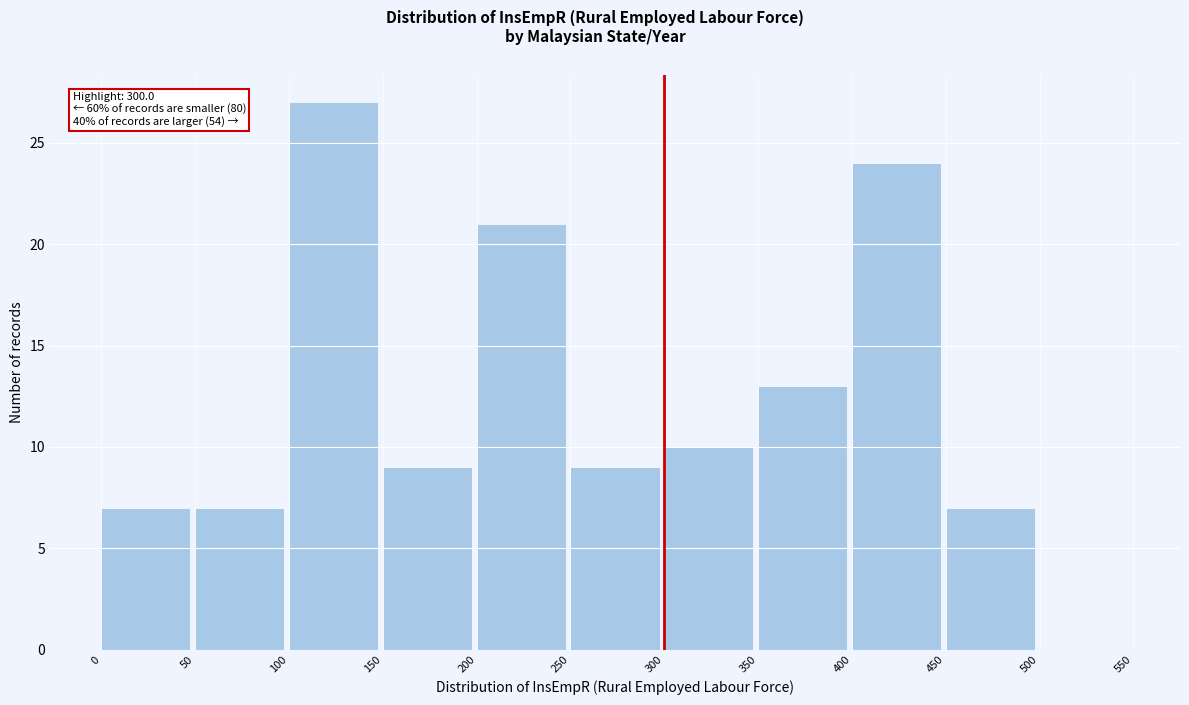

Over which range of the x-axis is the bar tallest?

100 to 150